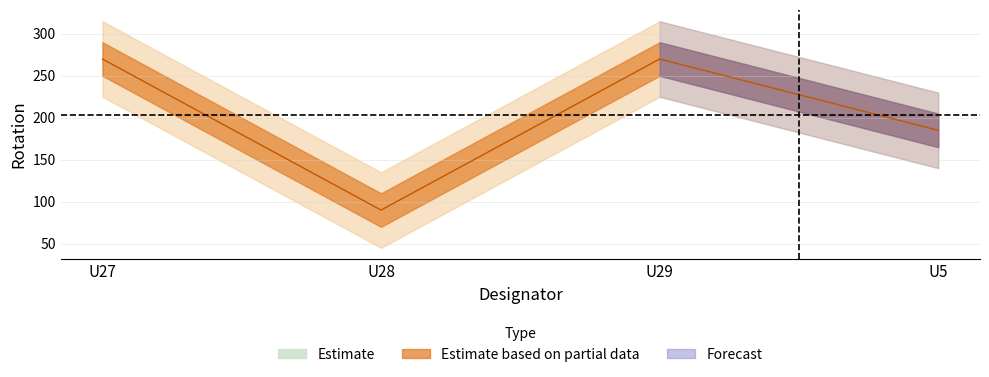

Between U29 and U28, which is larger?

U29